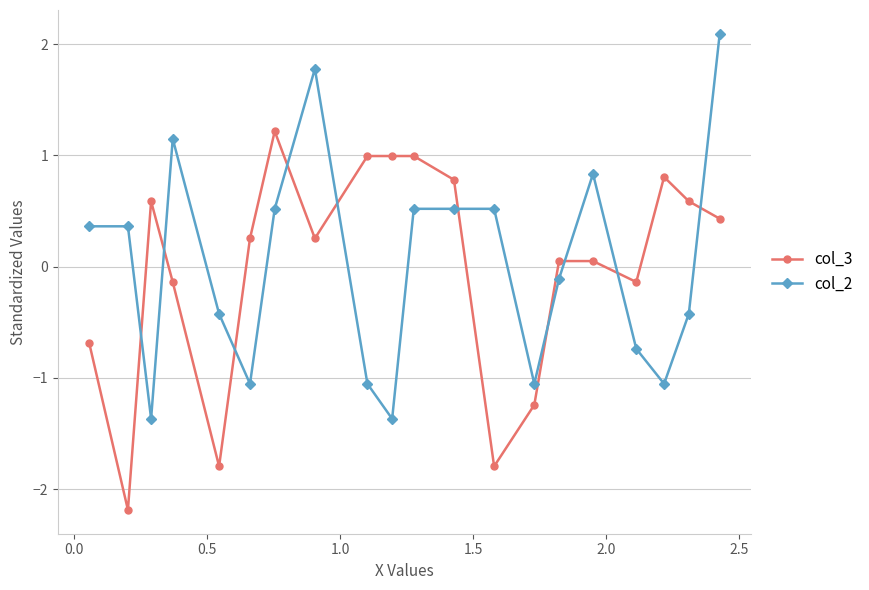

What is the value of the col_2 point at the 16th from the left?

0.8